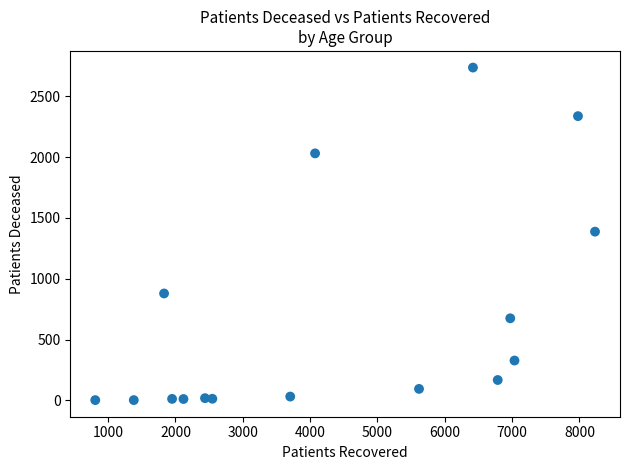

What is the range of X values (max minus min)?

7423